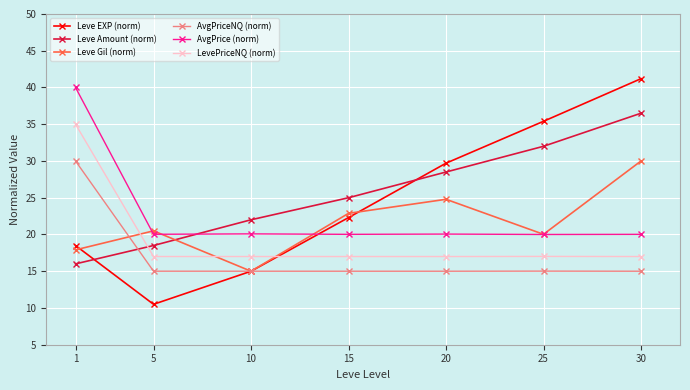

True or false: AvgPrice (norm) and LevePriceNQ (norm) intersect in this chart.

False